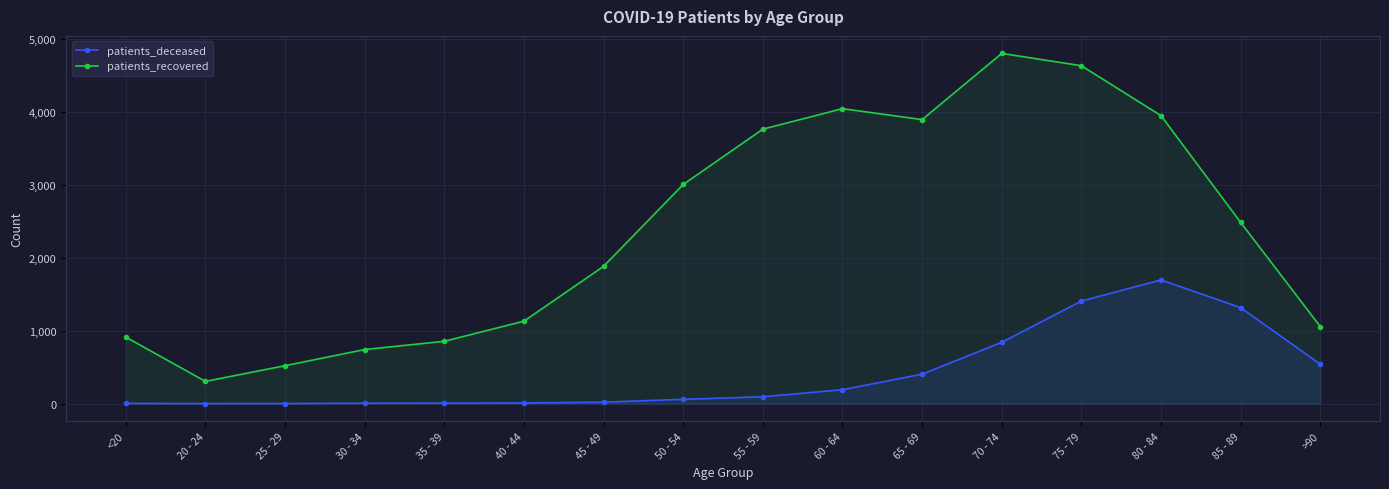

Read the patients_recovered value at <20, to the nearest 100.

900